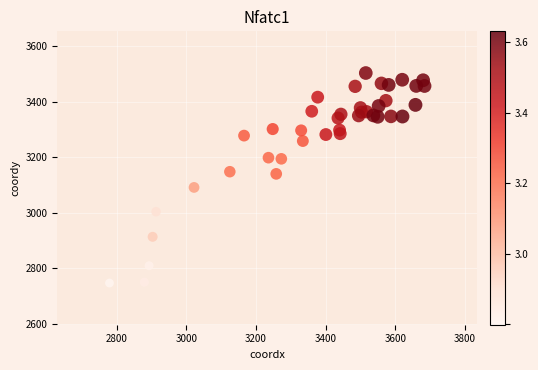

What is the range of Y values (max minus min)?

755.8